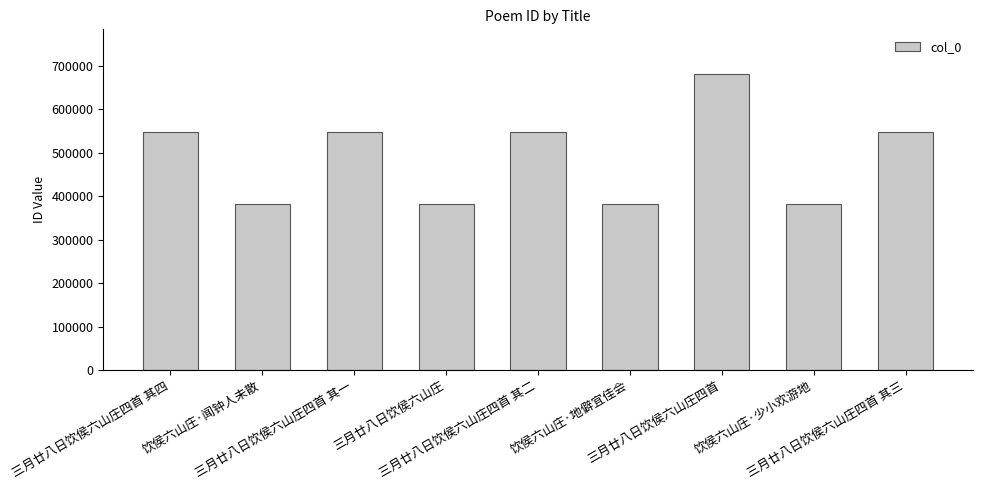

What is the sum of all values?

4404454